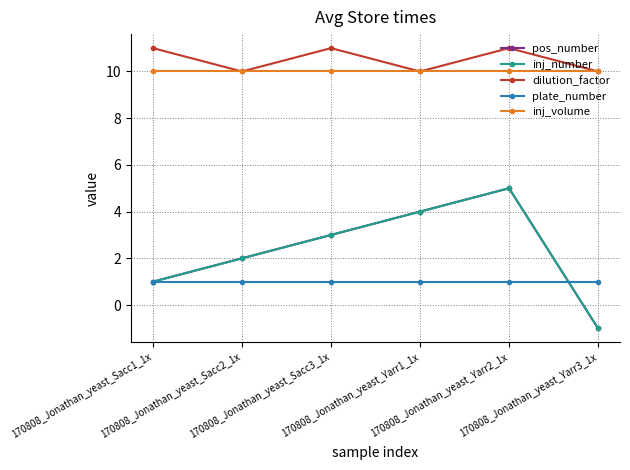

Does the chart have visible grid lines?

Yes